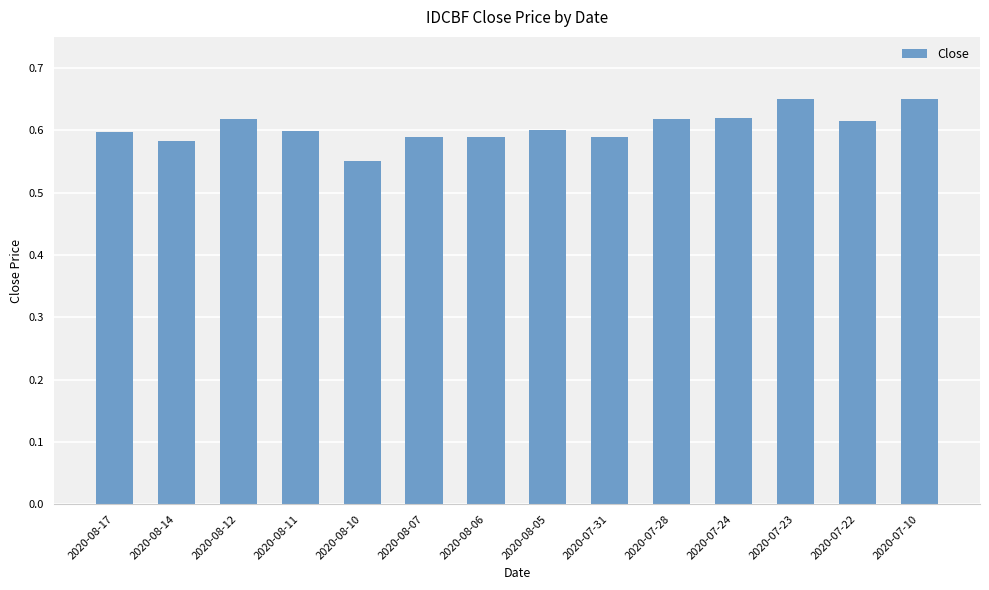

The value at 2020-07-23 is 1.0. True or false?

False